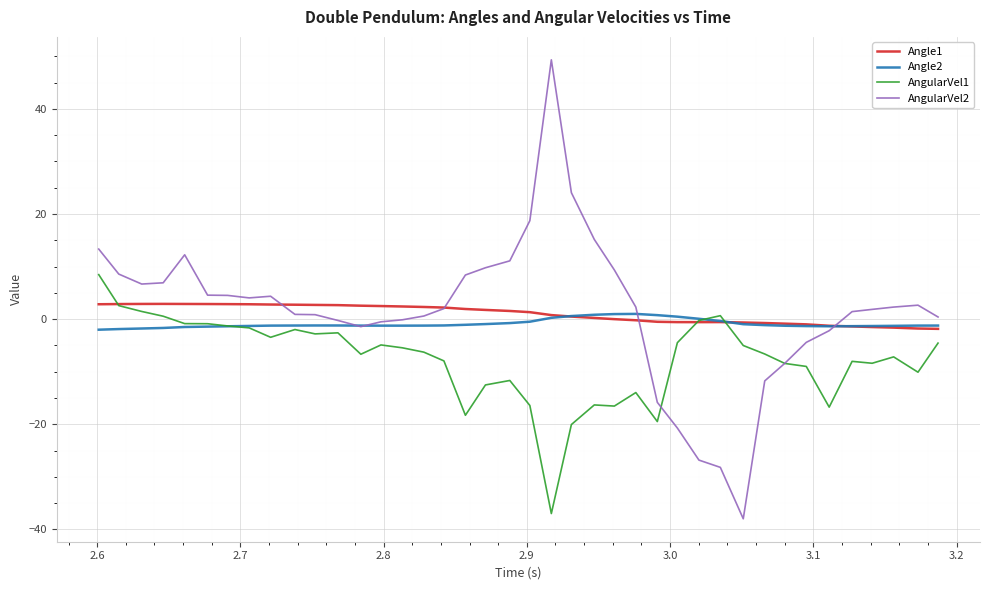

What is the greatest value displayed?

49.3